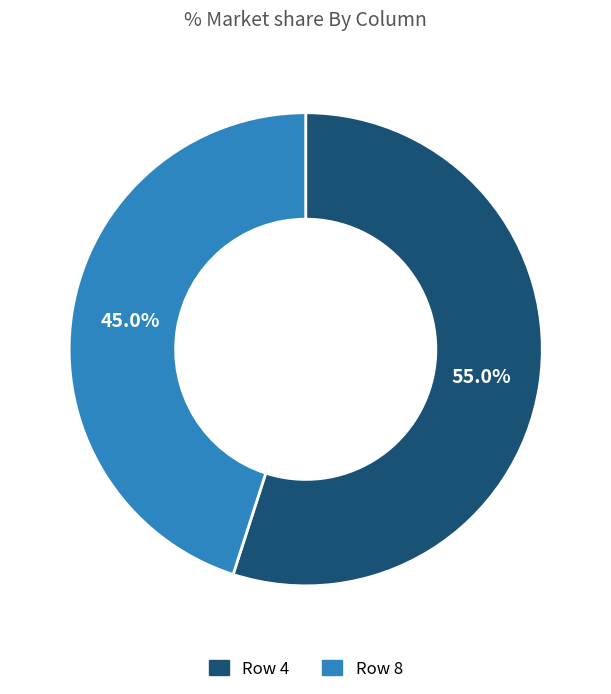

The Row 8 slice represents 52% of the pie. True or false?

False